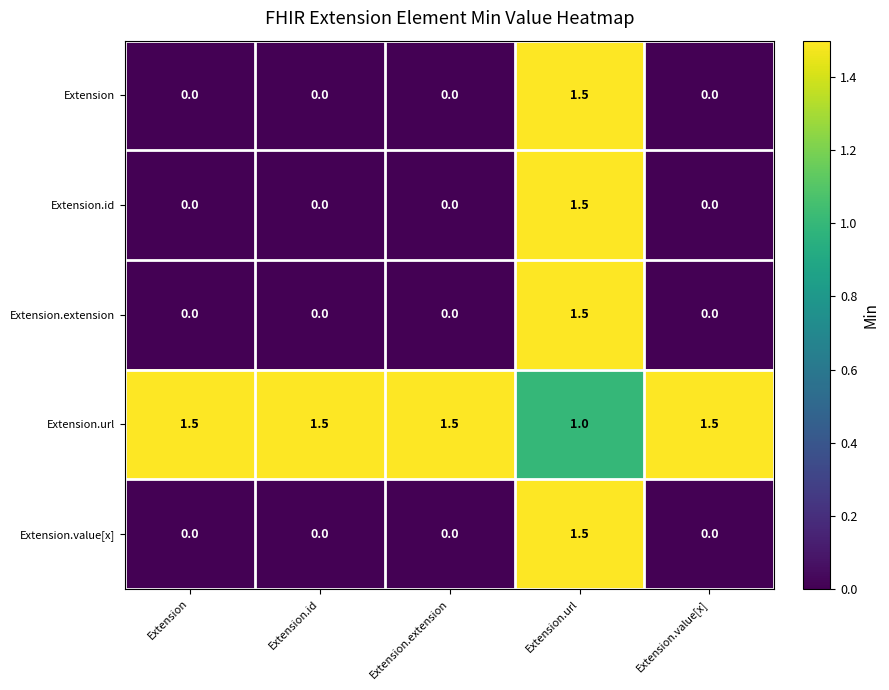

At how many categories does at least one series exceed 0?

5